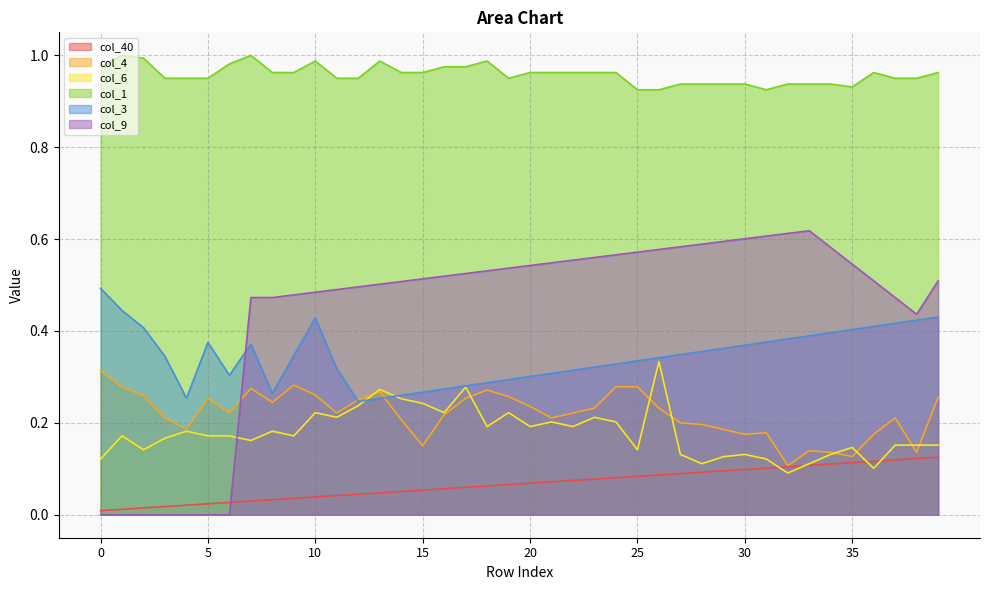

What is the average value of the col_40 series?

0.1